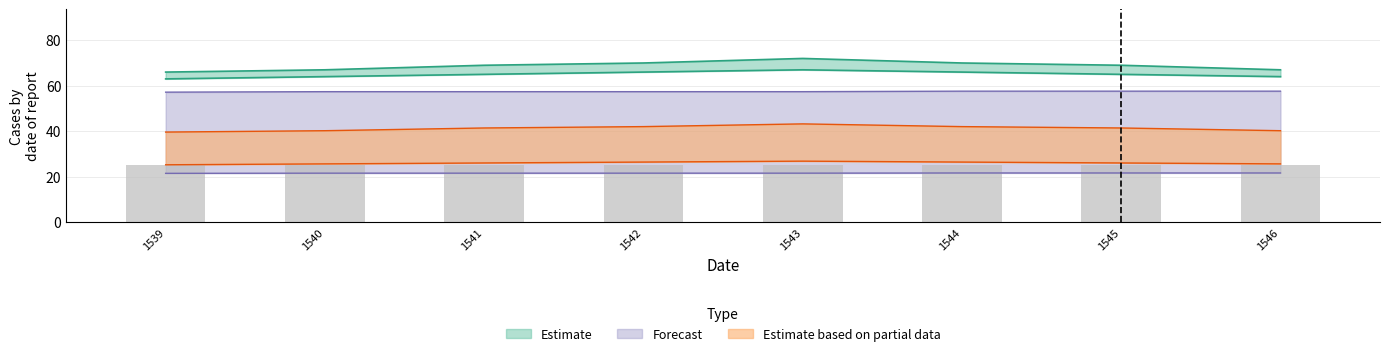

At which category is the sum across all series the highest?

1543.0